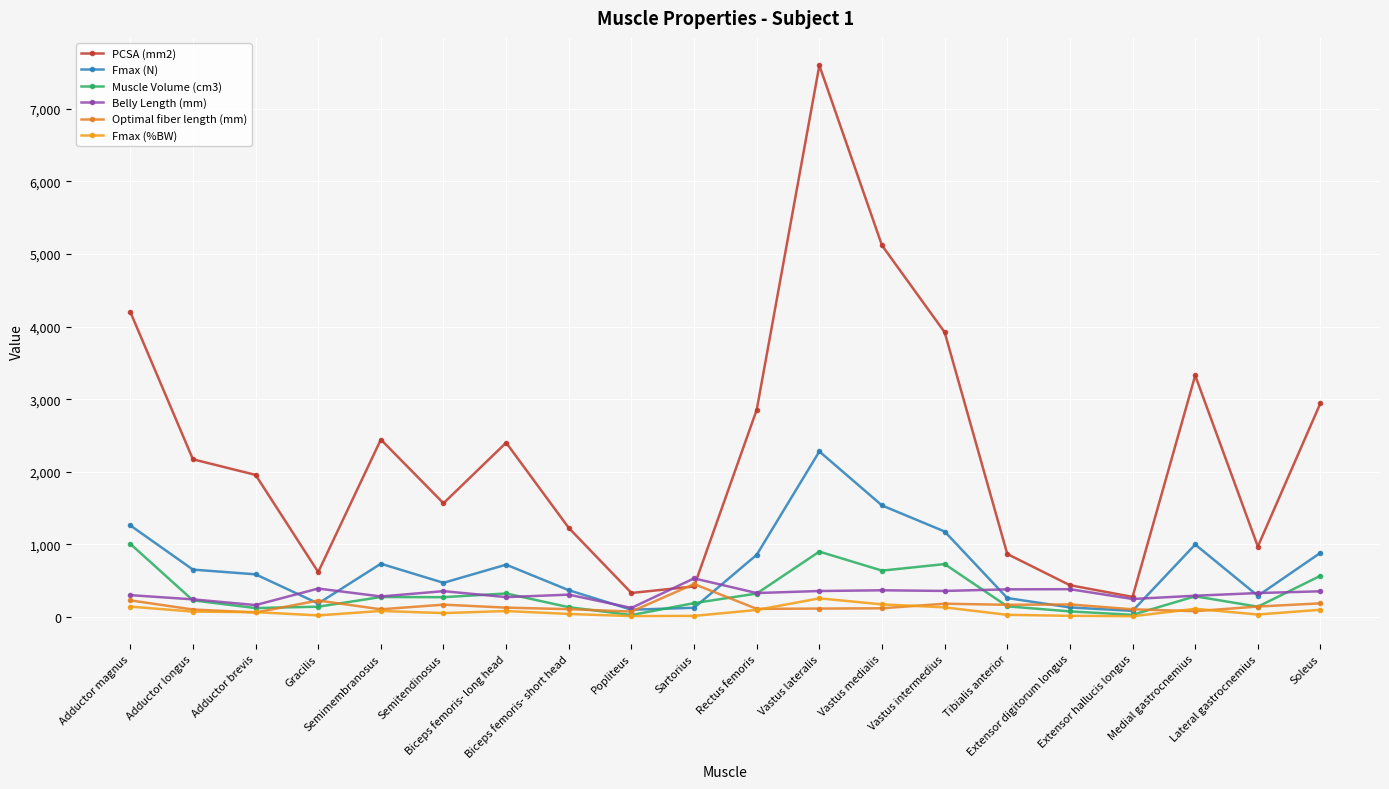

Which series has the widest spread of values?

PCSA (mm2)